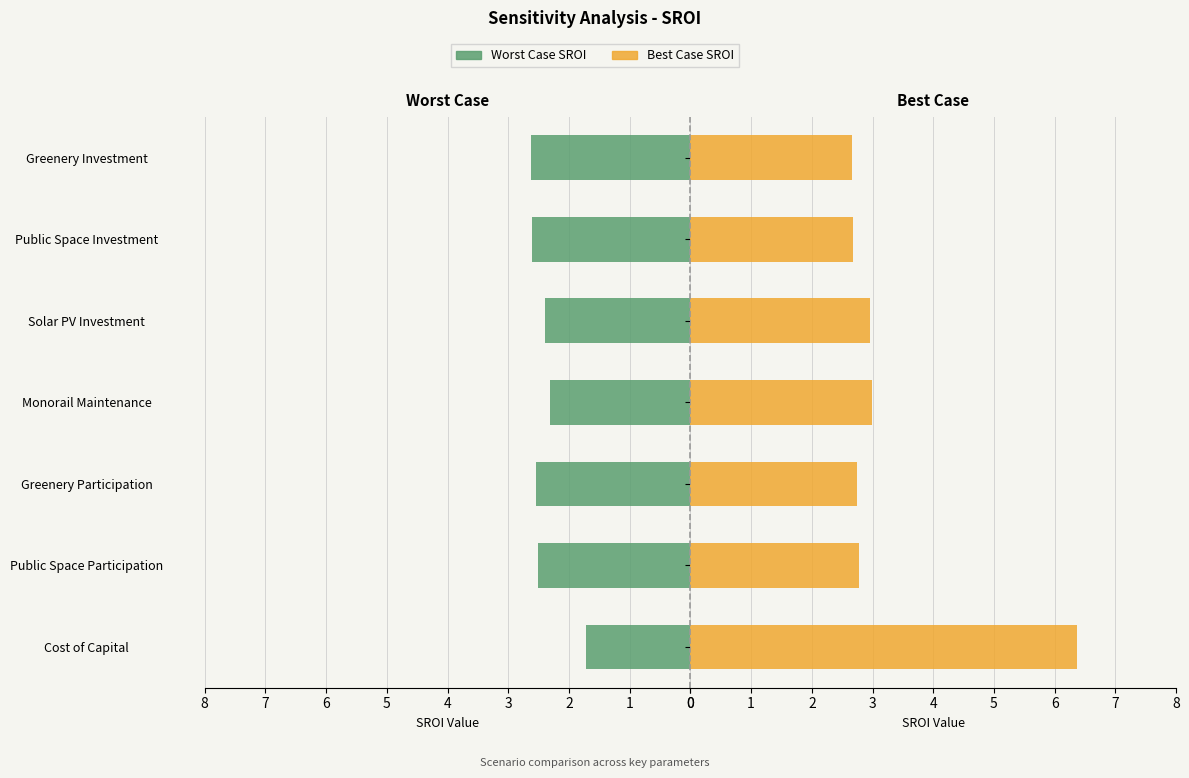

How many values in the Worst Case SROI series are below 2?

1